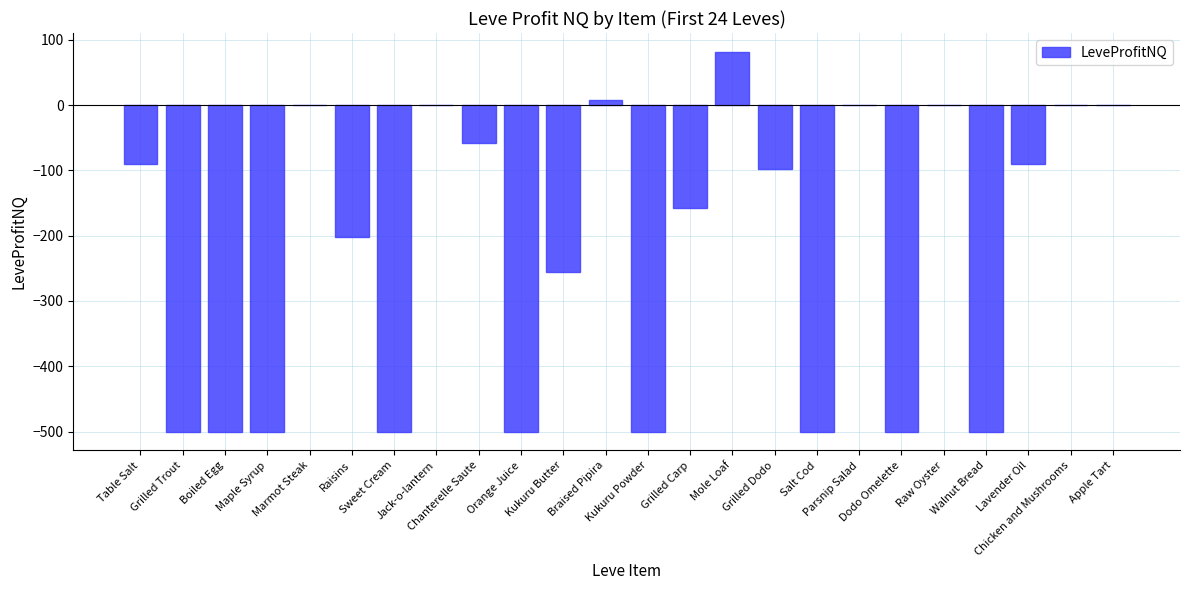

What is the maximum value shown in the chart?

81.5